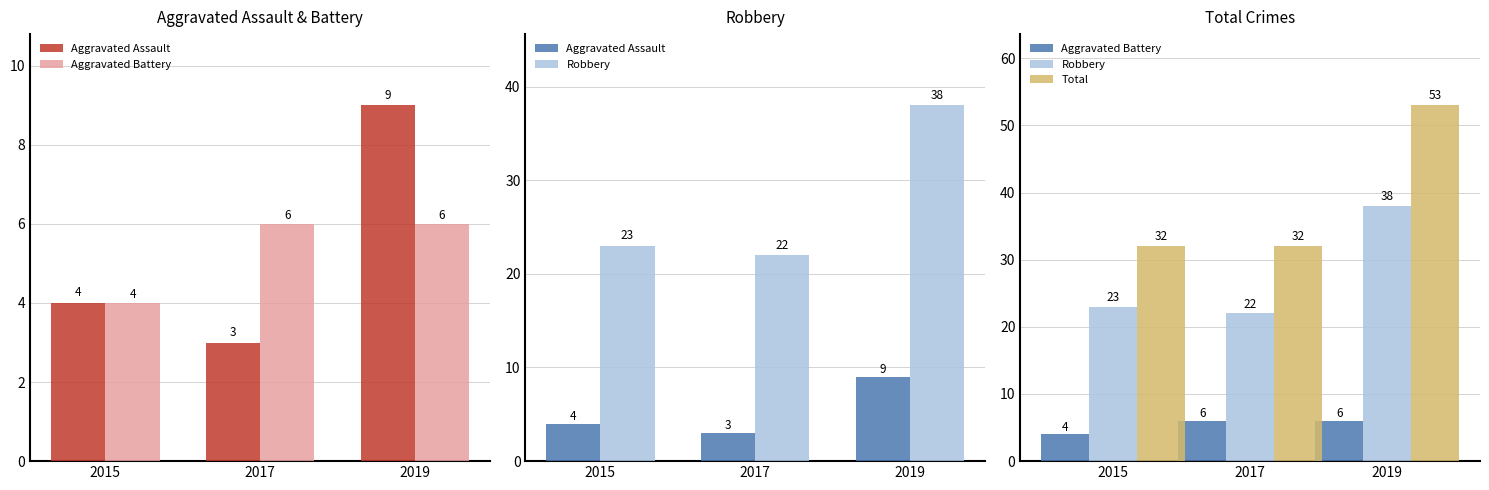

At how many categories does at least one series exceed 15?

3